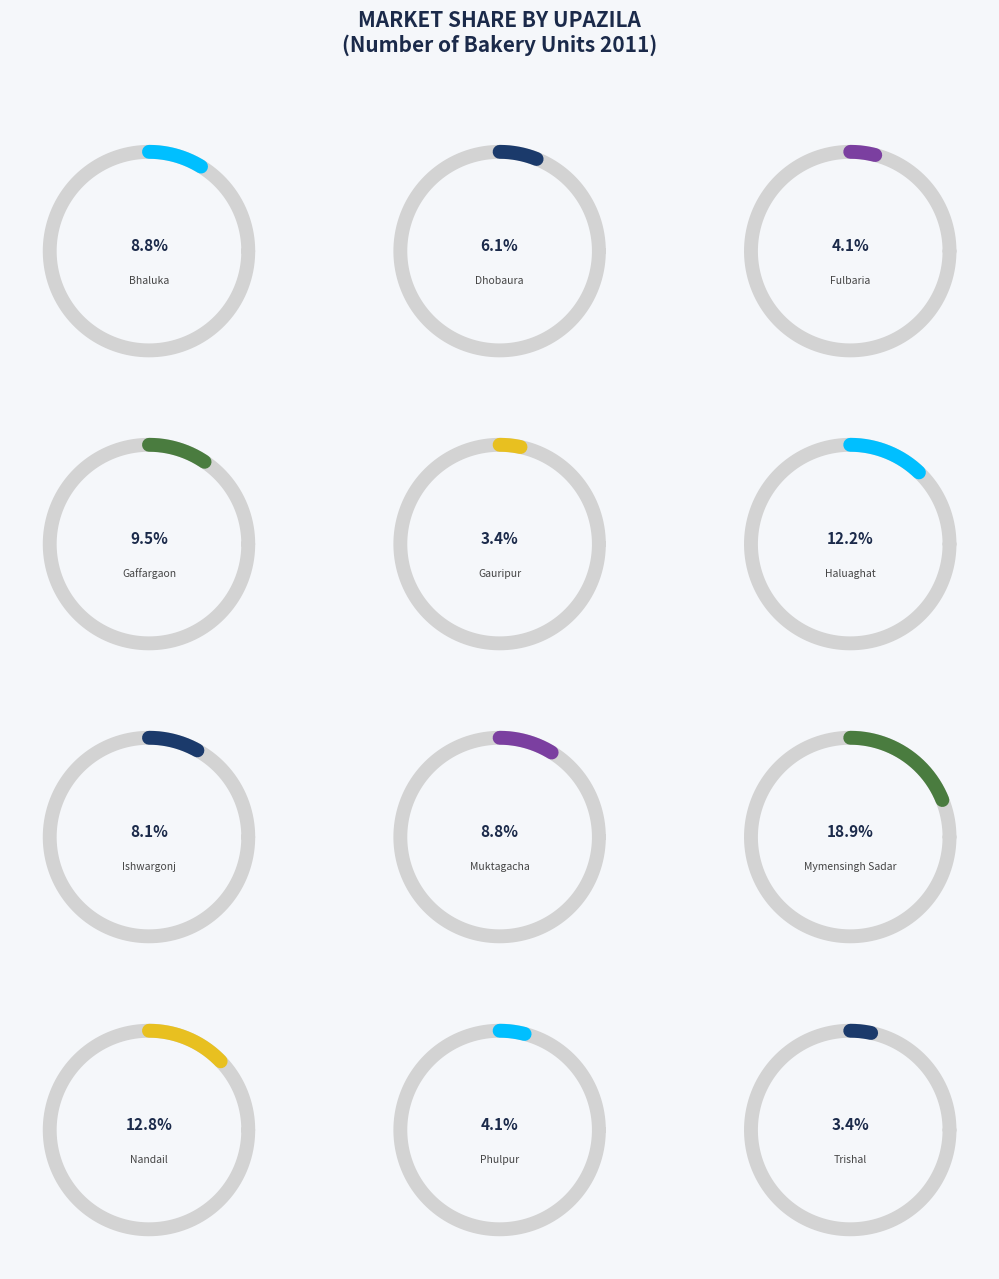

Count the number of slices in the pie.

12